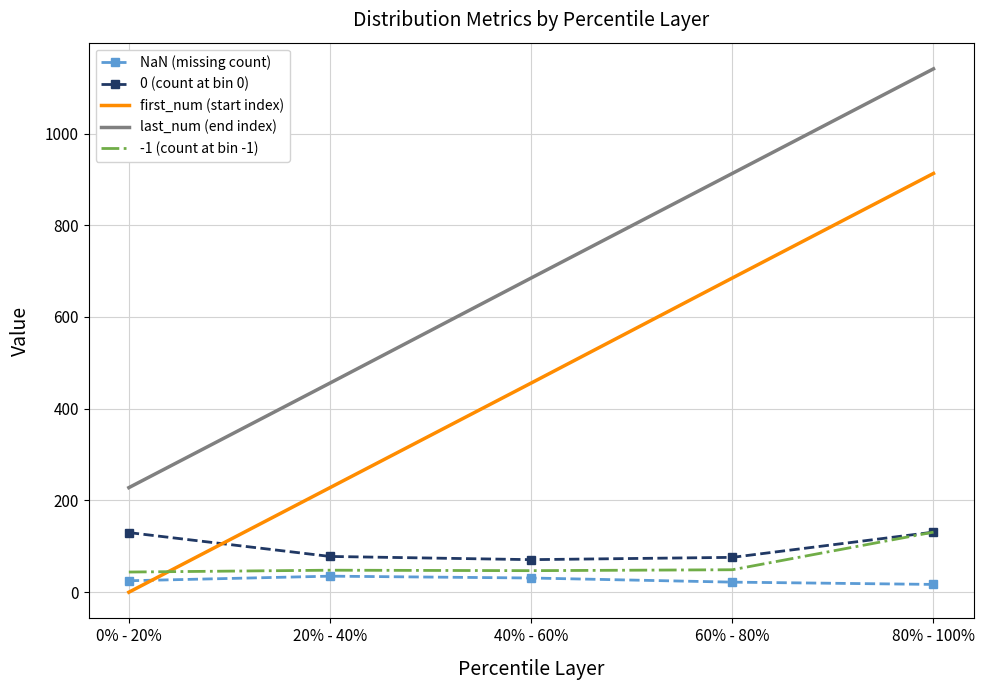

True or false: 0 (count at bin 0) and last_num (end index) cross at least once.

False